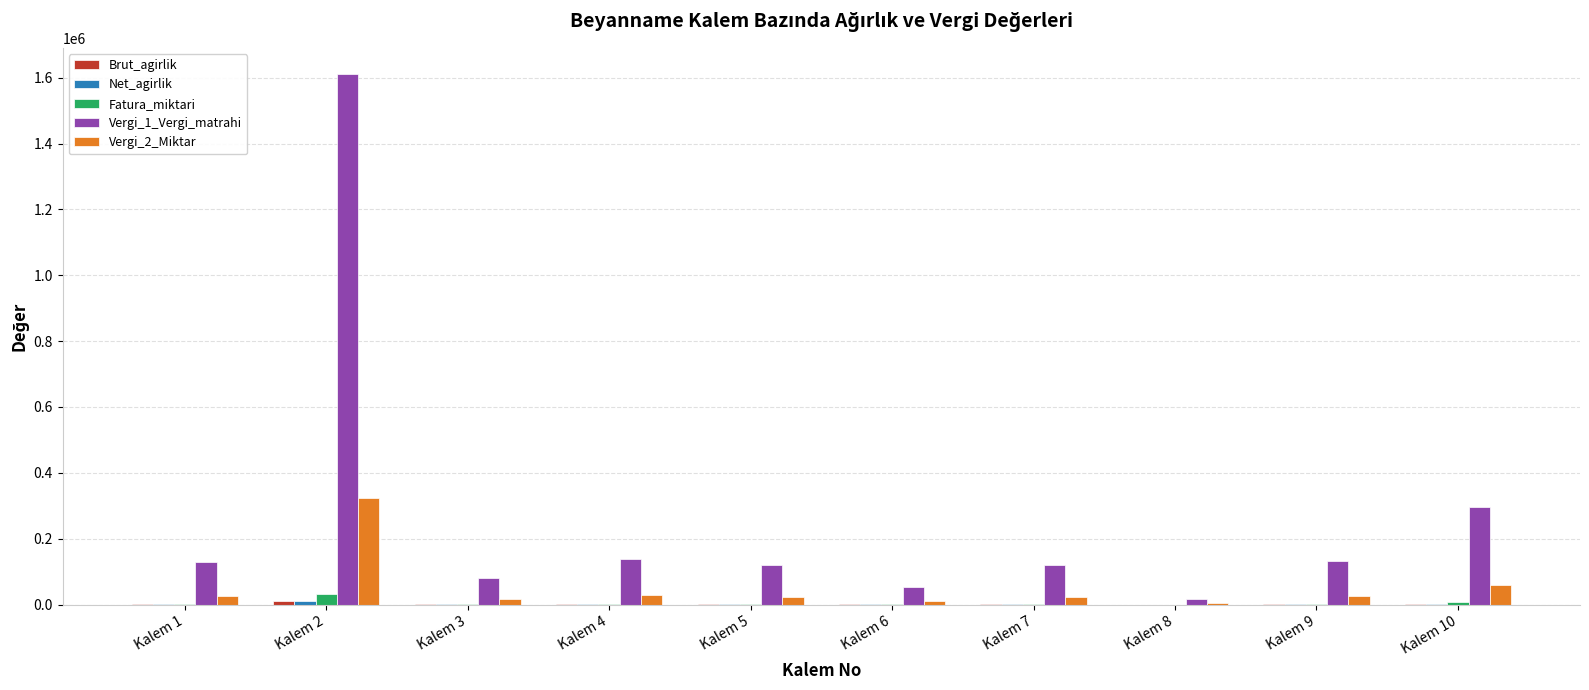

Is the value of Vergi_1_Vergi_matrahi at Kalem 10 greater than the value of Fatura_miktari at Kalem 9?

Yes